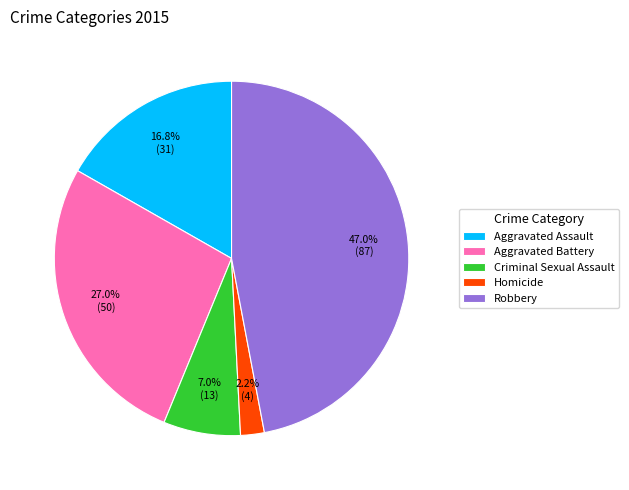

What percentage is the Homicide slice, to the nearest percent?

2%